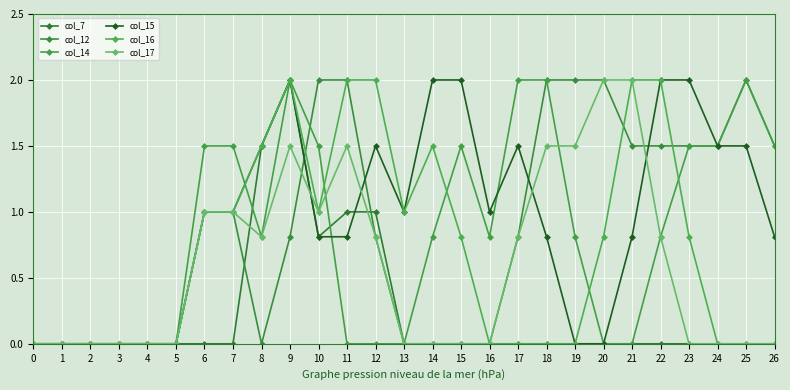

List the series in order of their peak value, highest first.

col_7, col_12, col_14, col_15, col_16, col_17